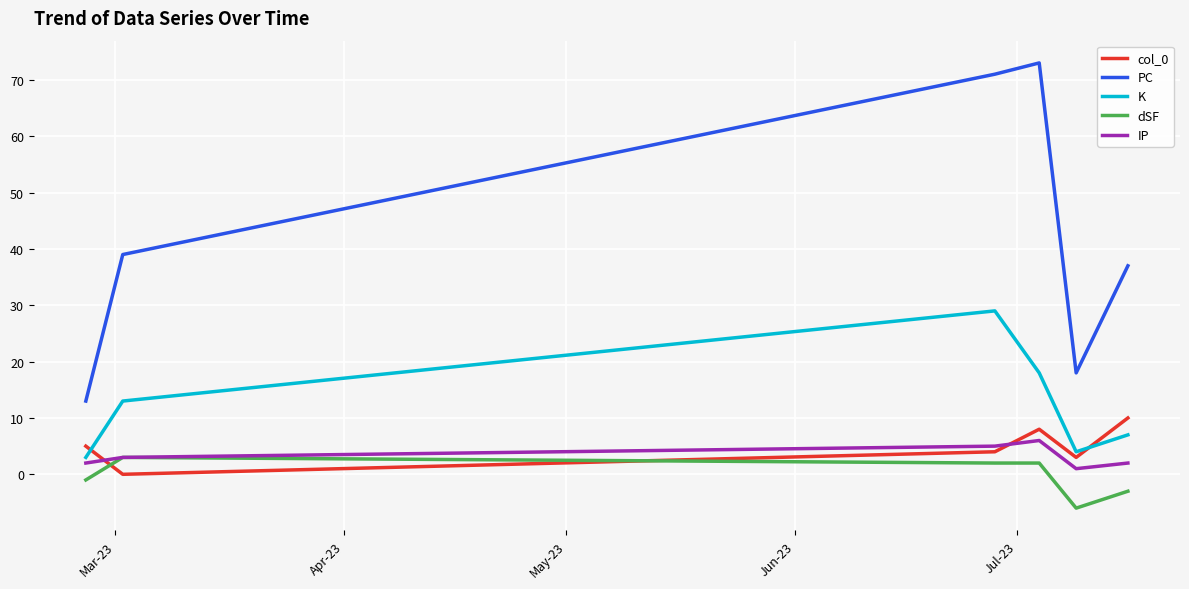

Which series has the largest range (max minus min)?

PC